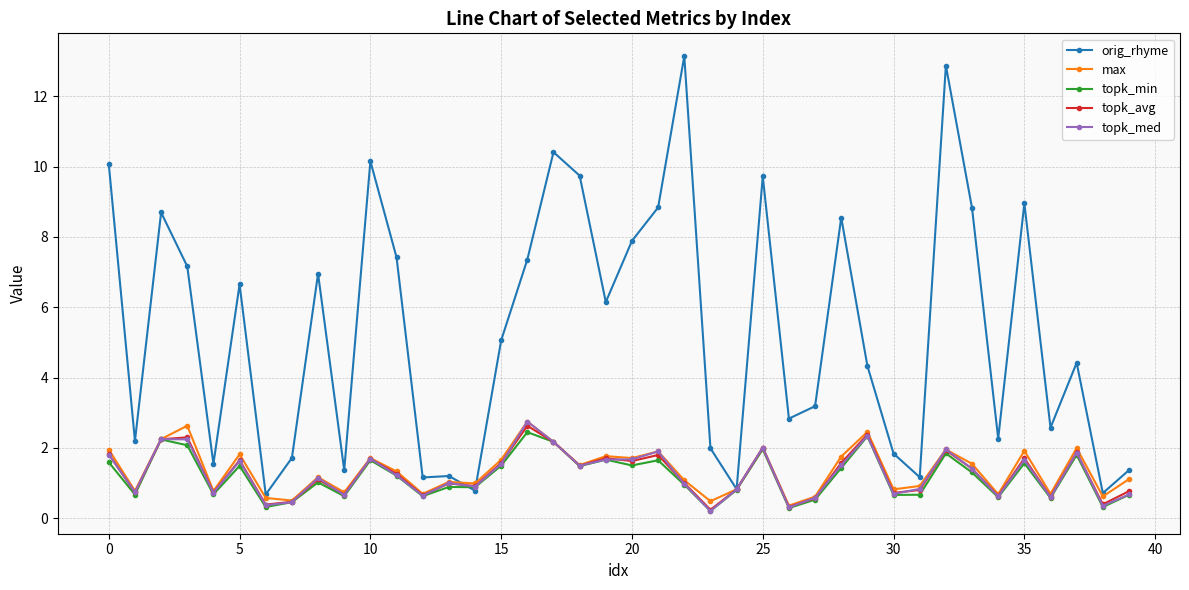

What is the minimum value for orig_rhyme?

0.7